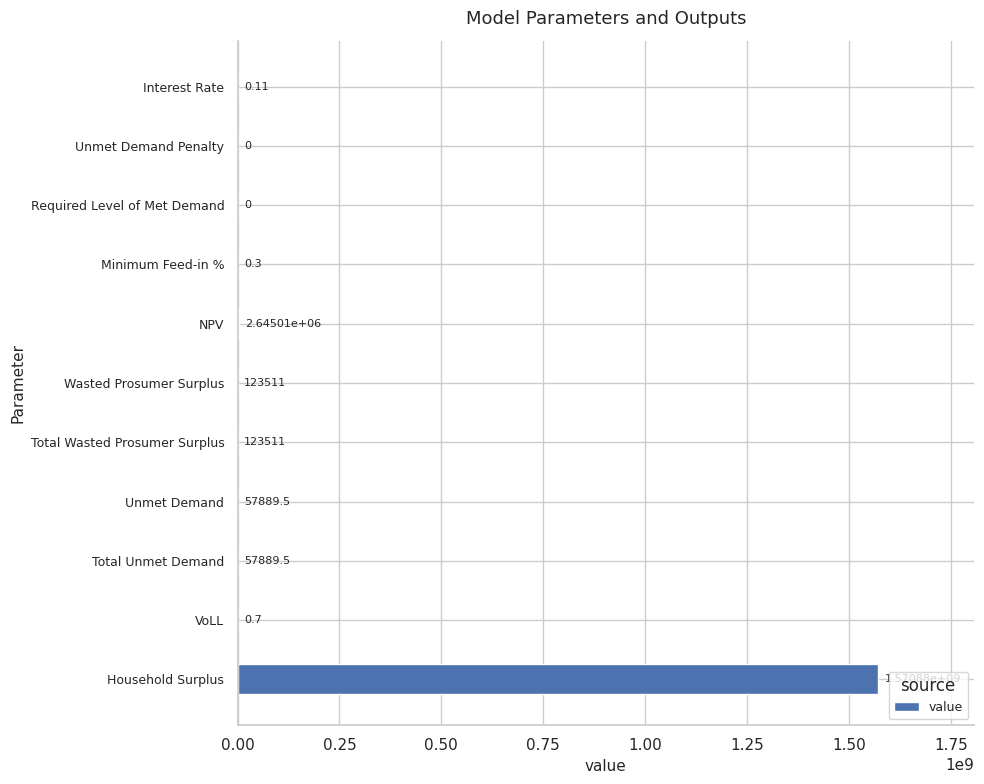

At which category does the chart reach its peak across all series?

Household Surplus